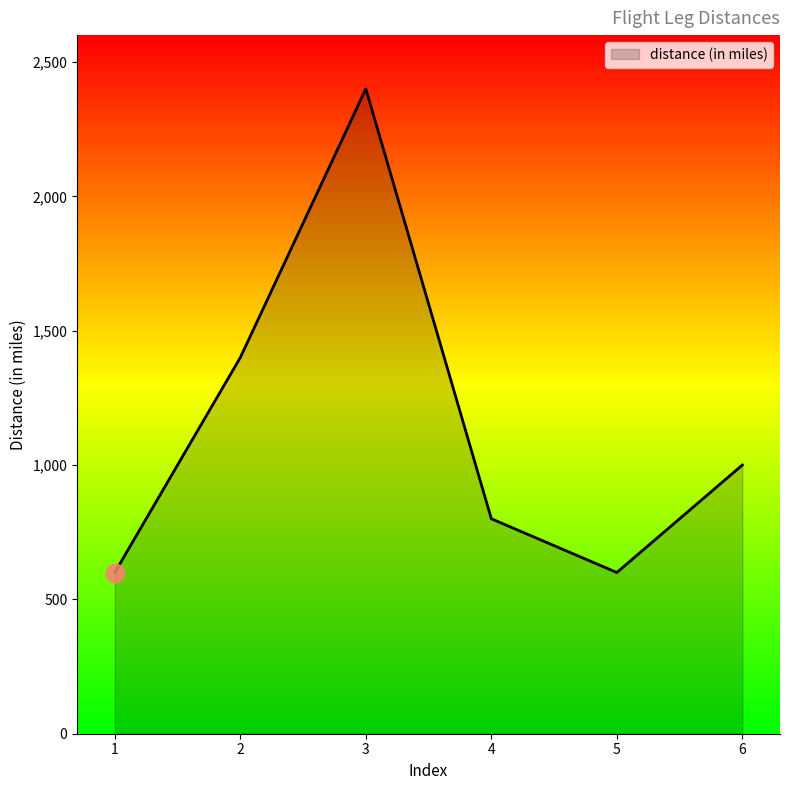

Which has a higher value, 1 or 3?

3